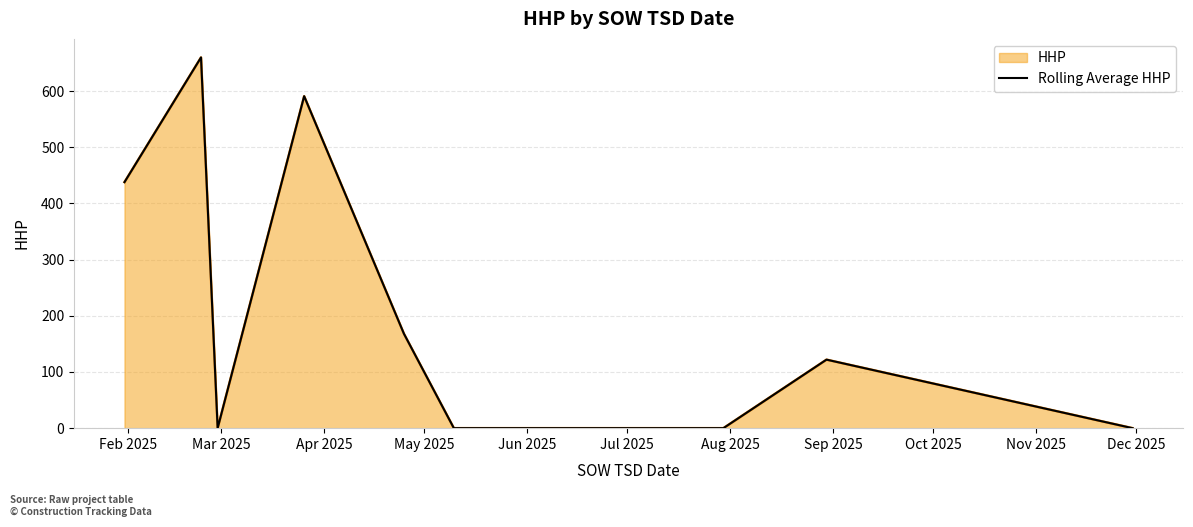

What is the difference between the second highest and minimum values?

591